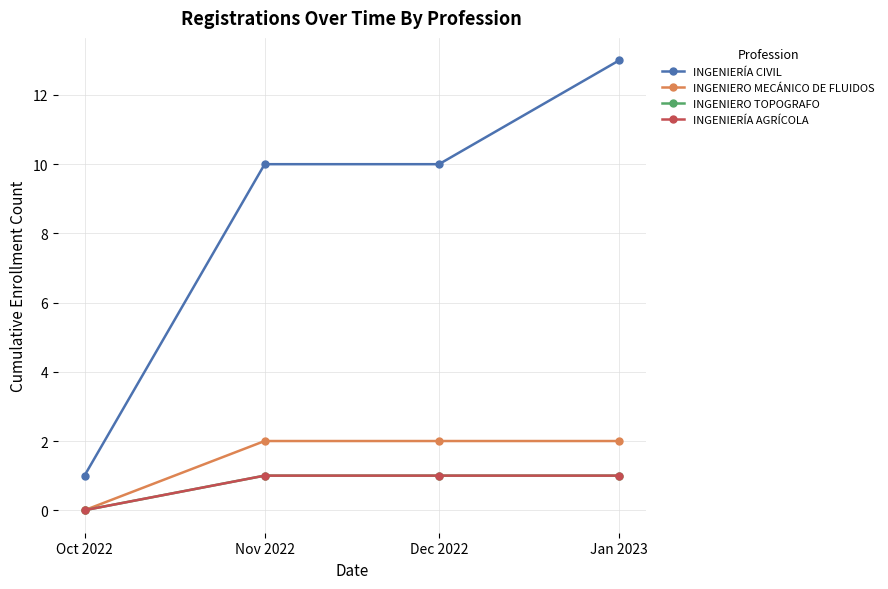

Is this an area chart (filled region under the line)?

No